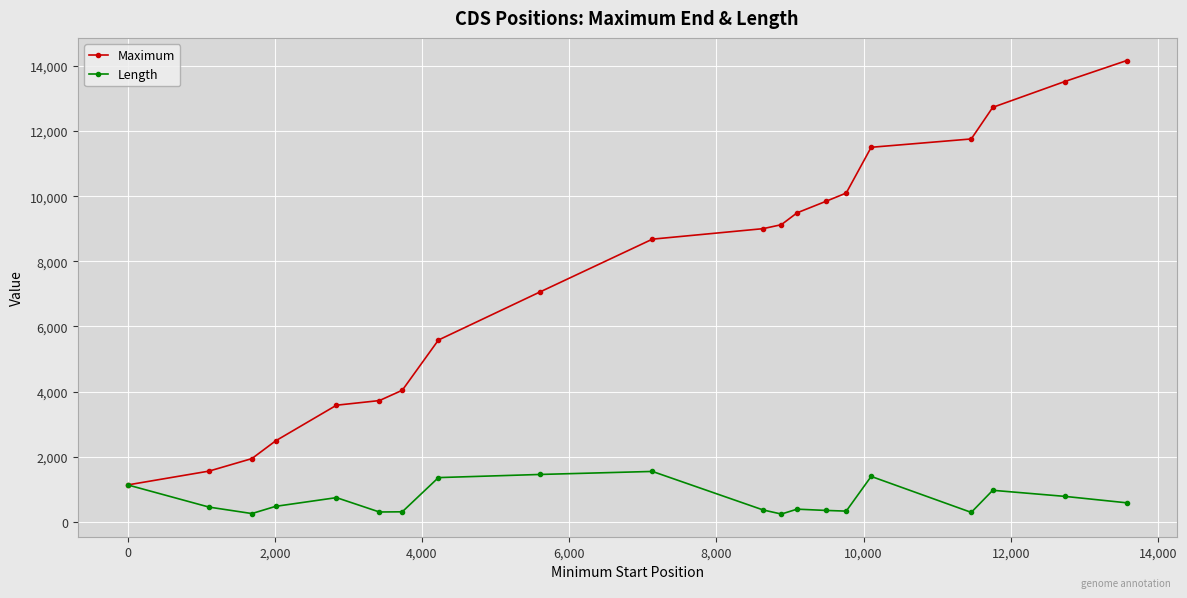

Which series has the widest spread of values?

Maximum